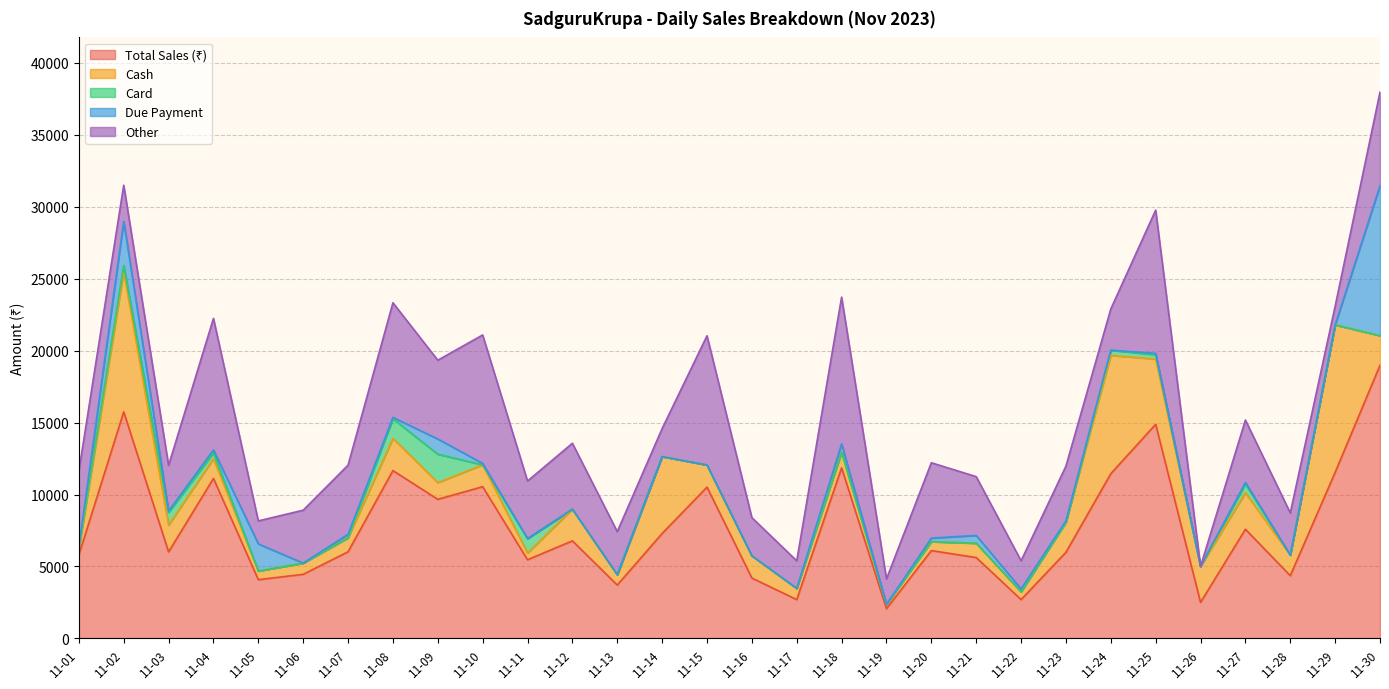

Count the number of categories in the chart.

30